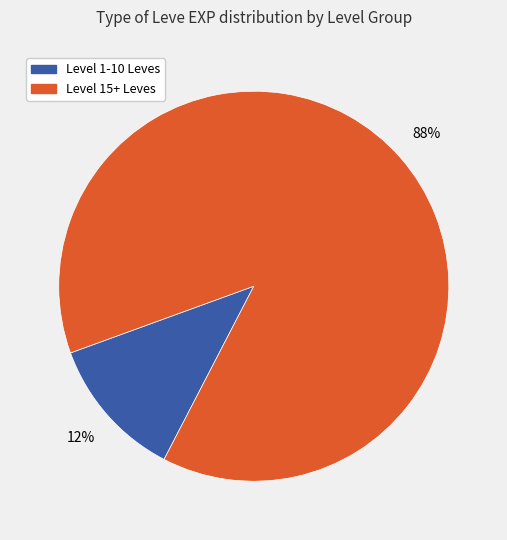

To the nearest percent, what is the average slice percentage?

50%